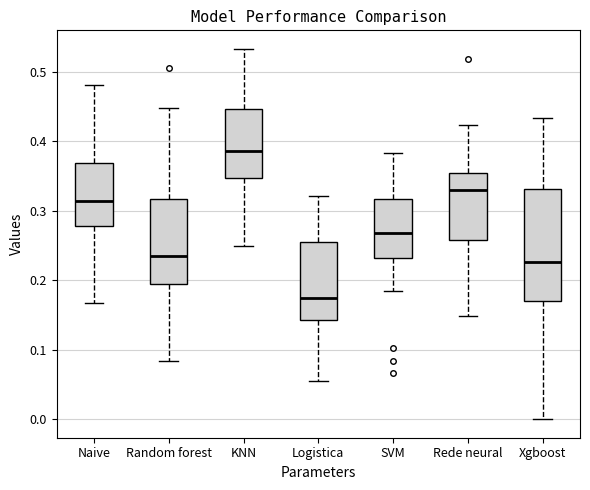

Which box is the tallest, from its lower edge to its upper edge?

Xgboost